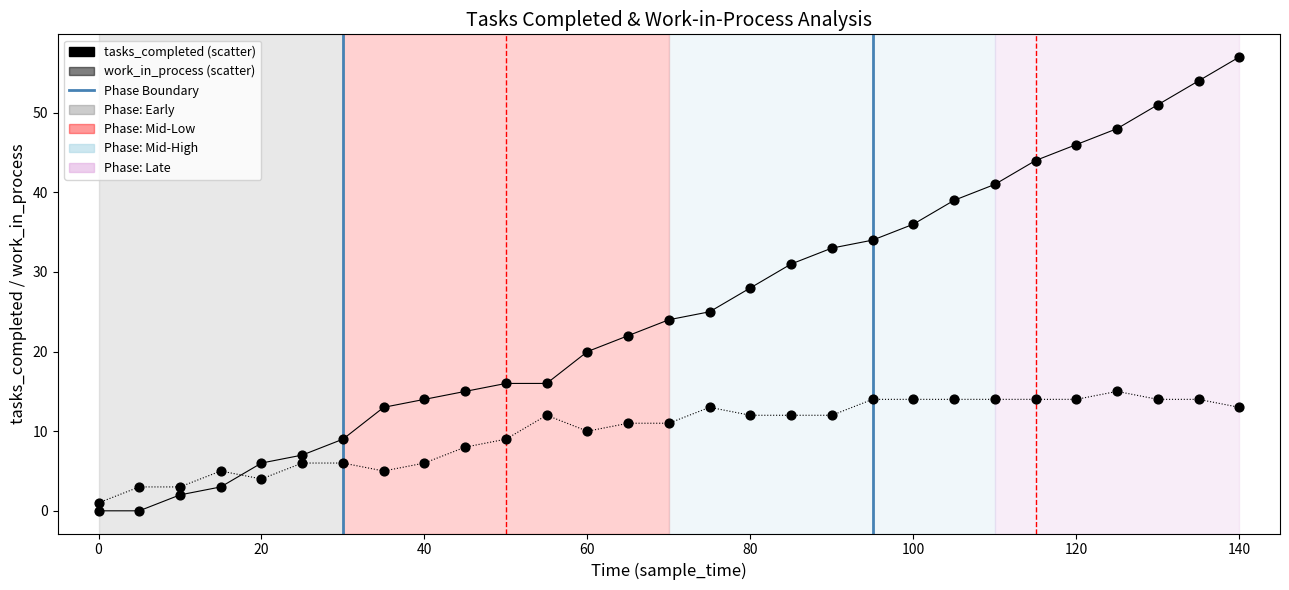

How many points are shown in the scatter plot?

58